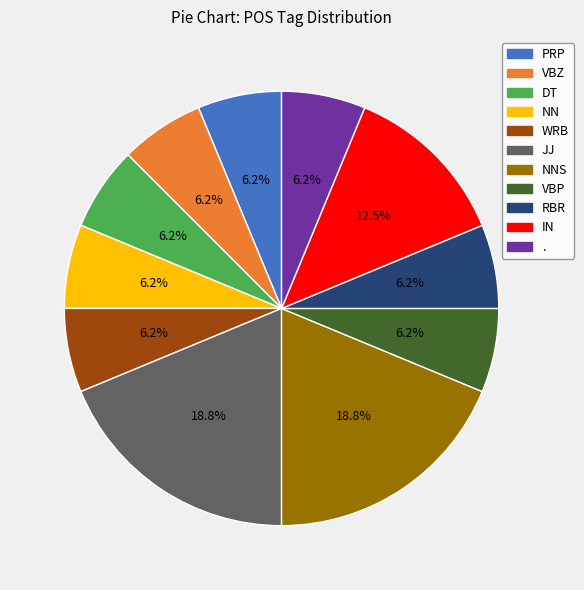

Do NN and VBZ together represent more than half of the pie?

No